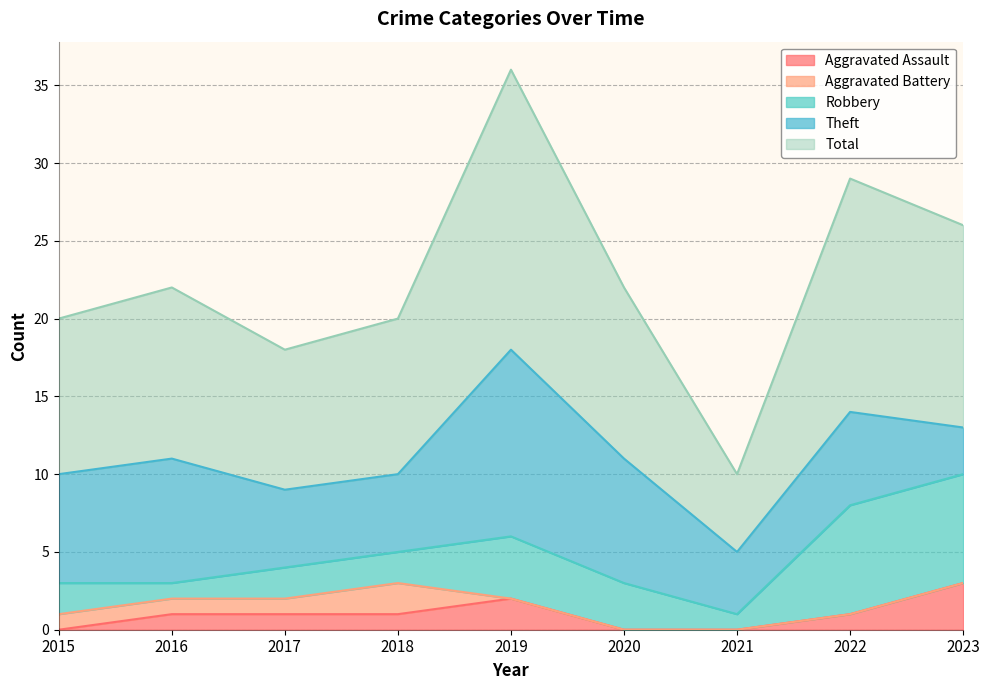

Is the value of Robbery at 2022 greater than the value of Theft at 2021?

Yes